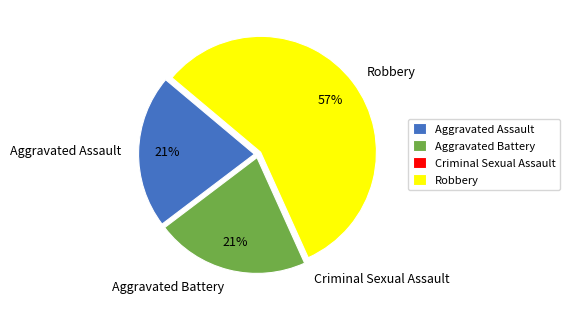

Which slice is the largest?

Robbery